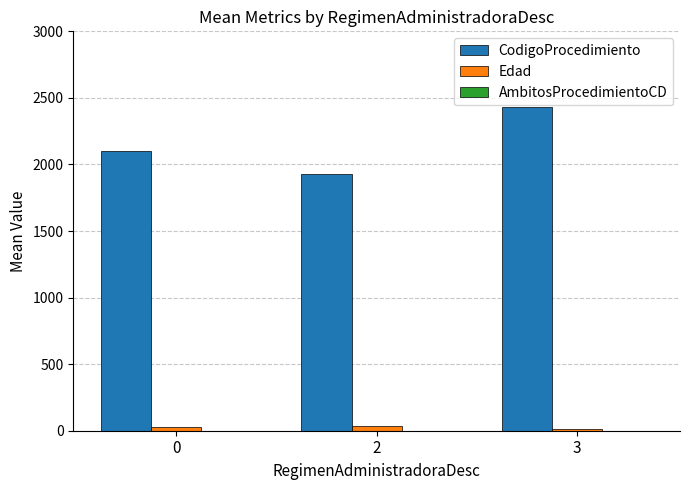

At which category is the sum across all series the highest?

3